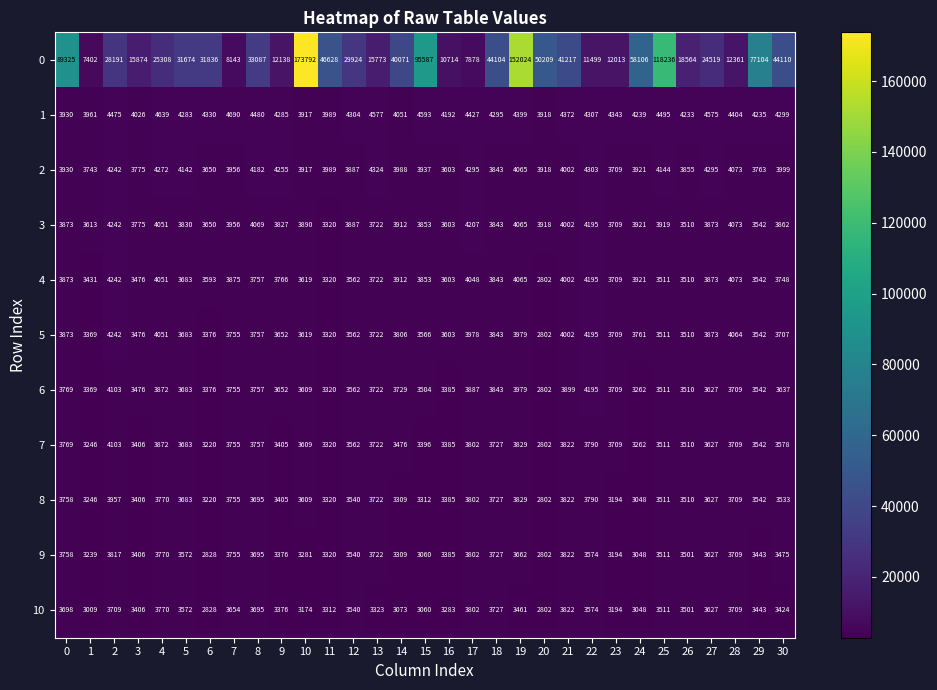

What is the difference between the 5 values at 16 and 19?

376